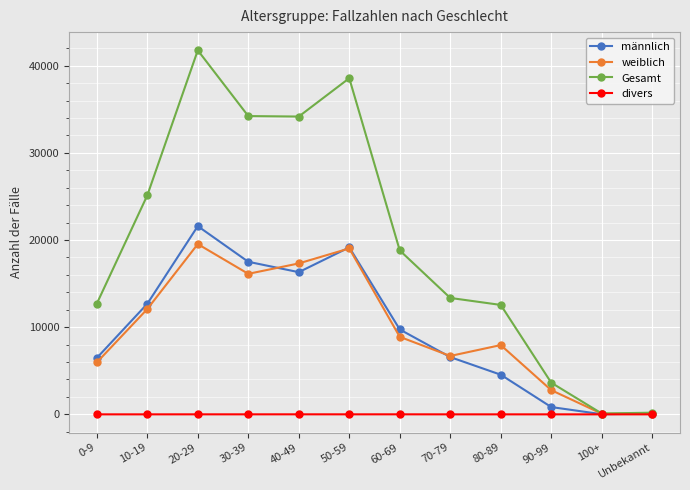

Which series has the widest spread of values?

Gesamt